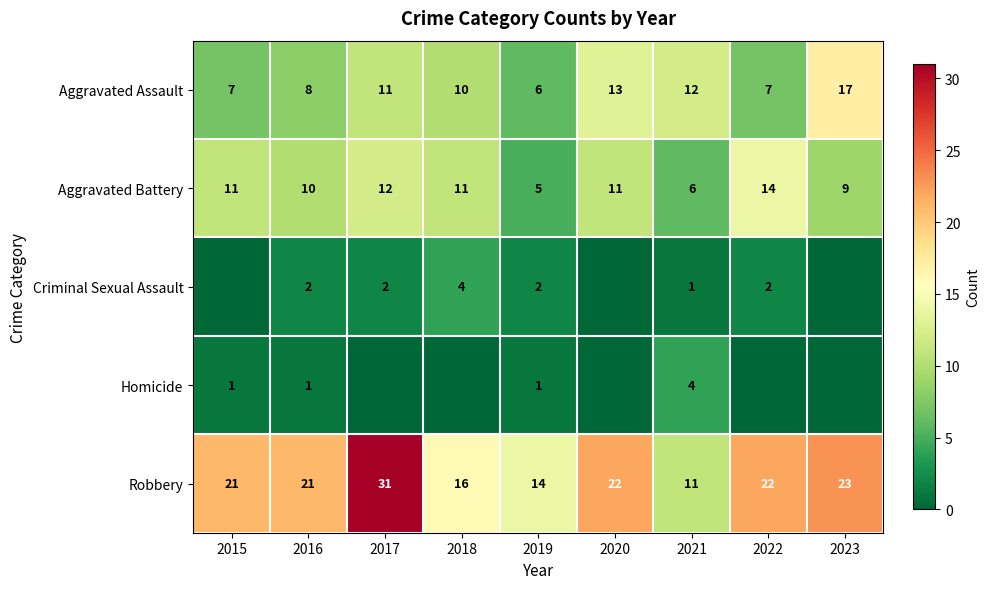

How many Aggravated Battery values are between 9 and 11?

5